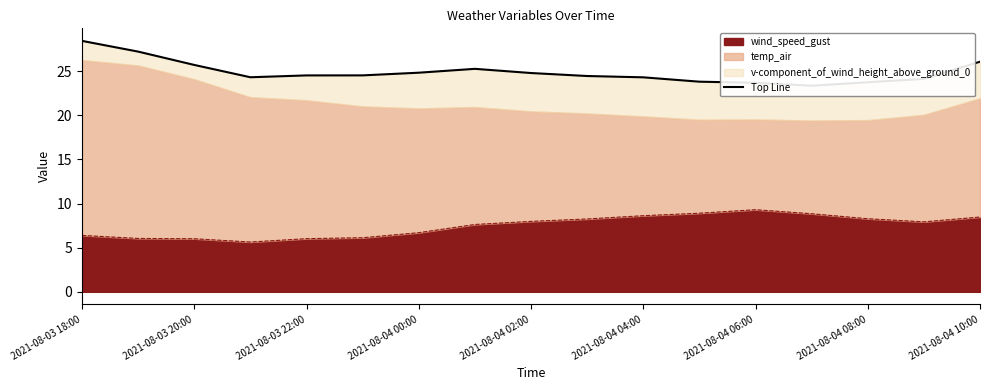

The value of wind_speed_gust at 2021-08-04 10:00 is 8.5. True or false?

True